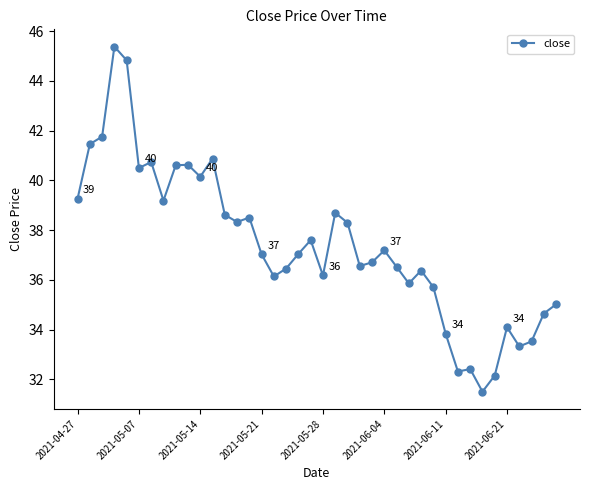

How many lines are shown in the chart?

1